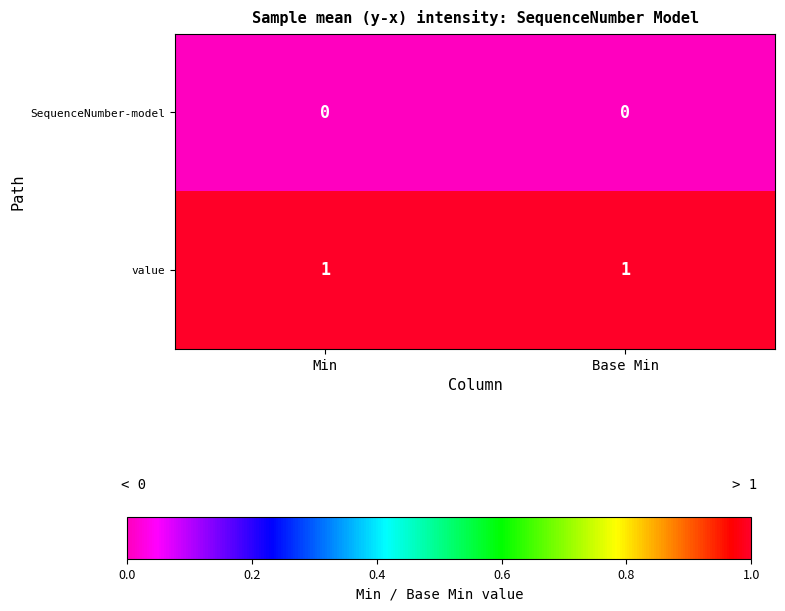

Reading left to right, extract all data points from this chart.

SequenceNumber-model: Min=0	Base Min=0
value: Min=1	Base Min=1